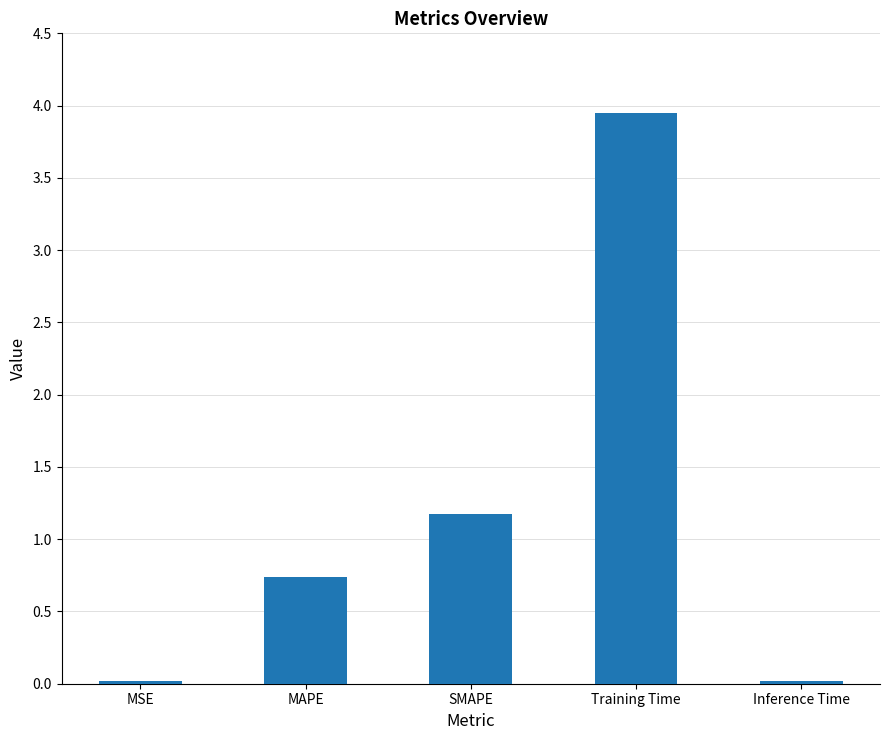

The value at Training Time is 1.6. True or false?

False